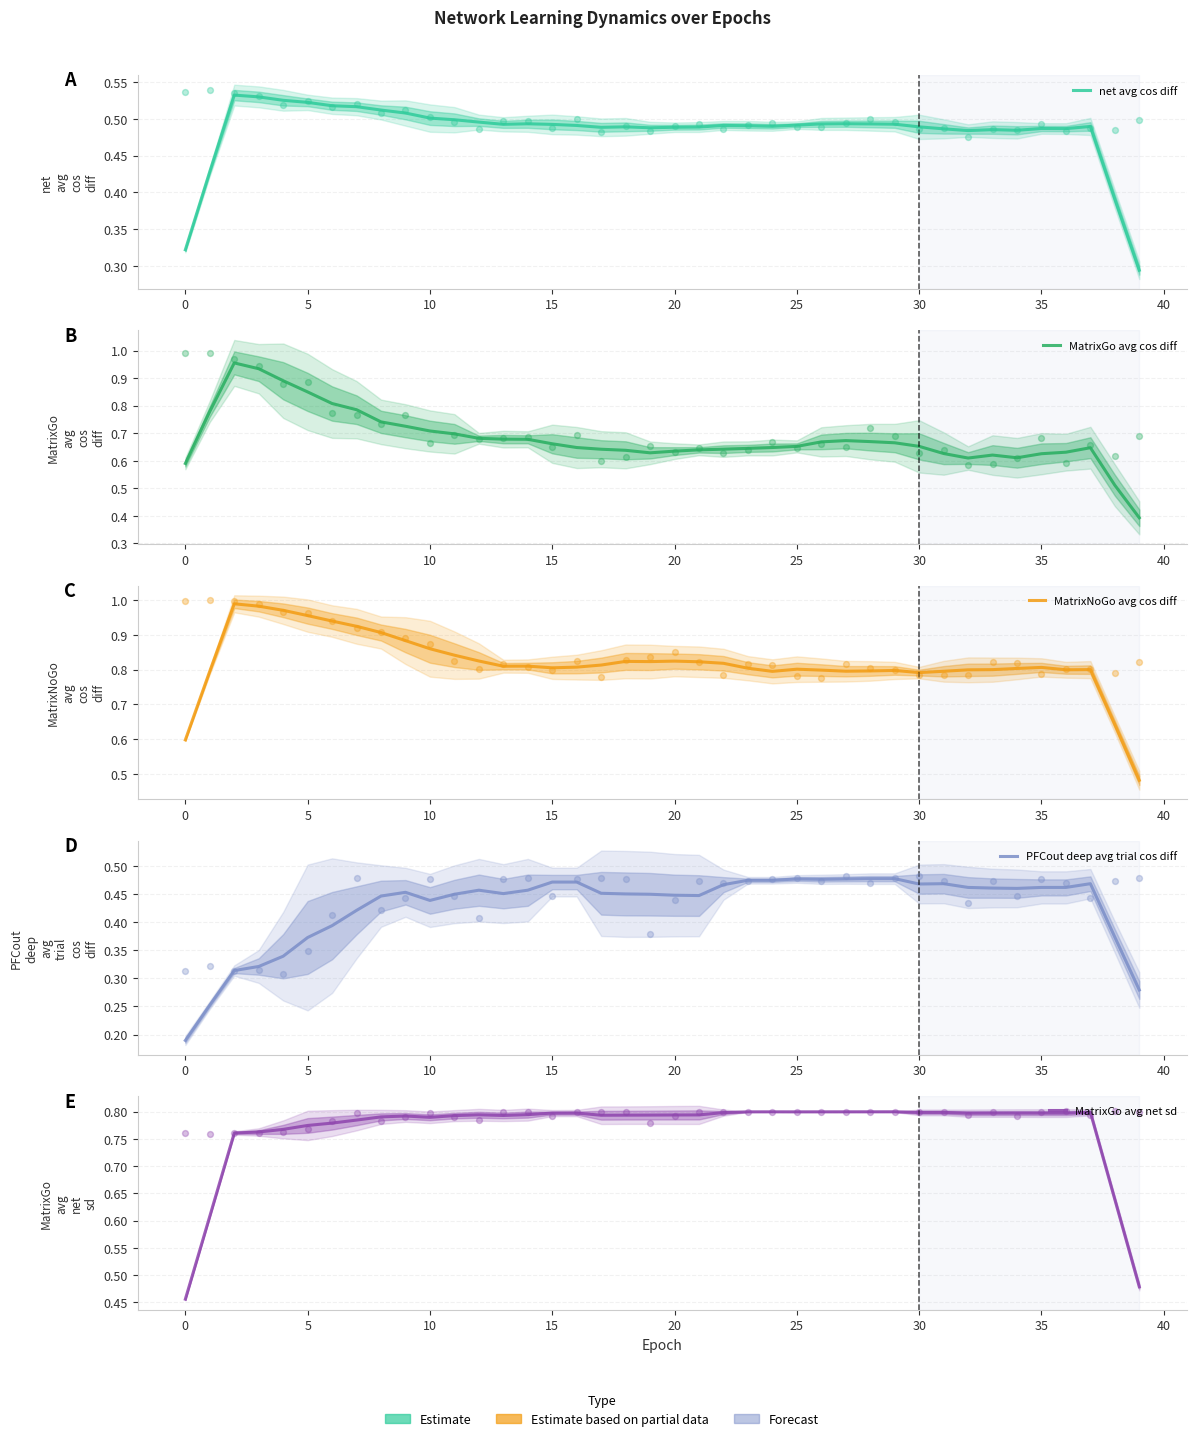

What are all the series names shown in the legend?

net avg cos diff, MatrixGo avg cos diff, MatrixNoGo avg cos diff, PFCout deep avg trial cos diff, MatrixGo avg net sd